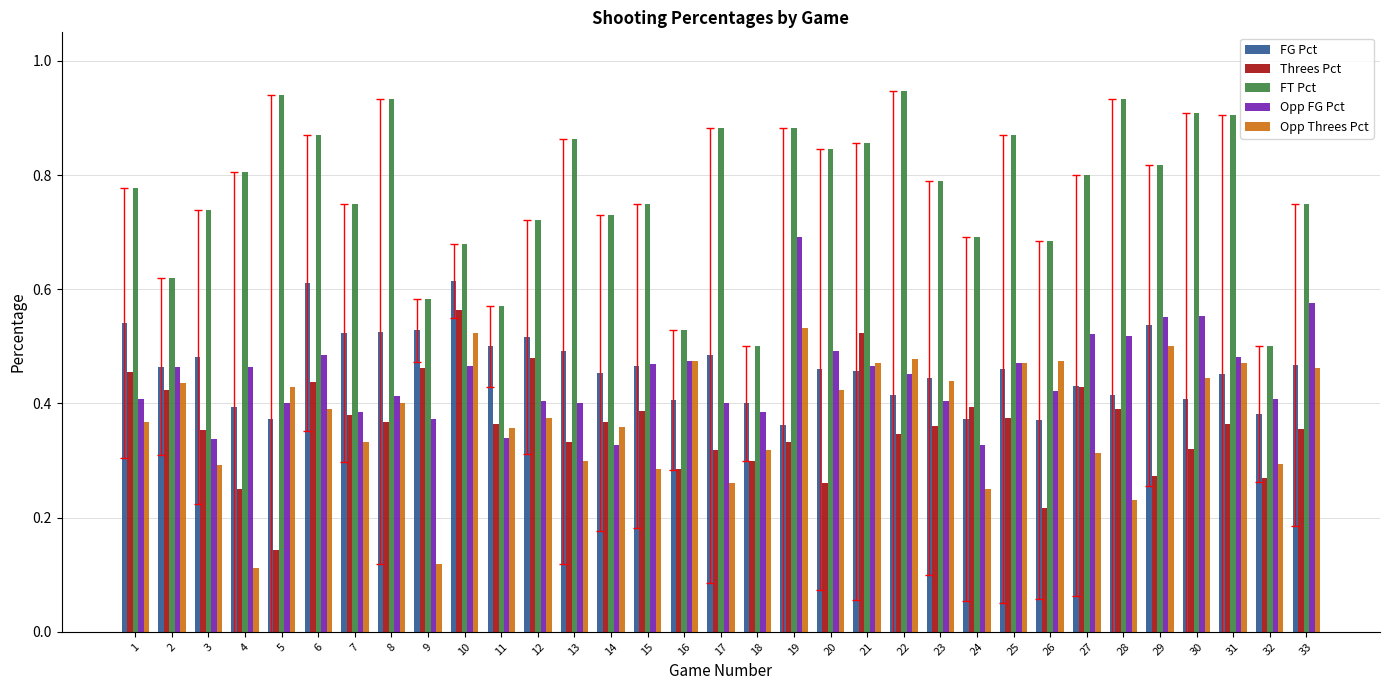

Rank the series at 28 from highest to lowest value.

FT Pct, Opp FG Pct, FG Pct, Threes Pct, Opp Threes Pct